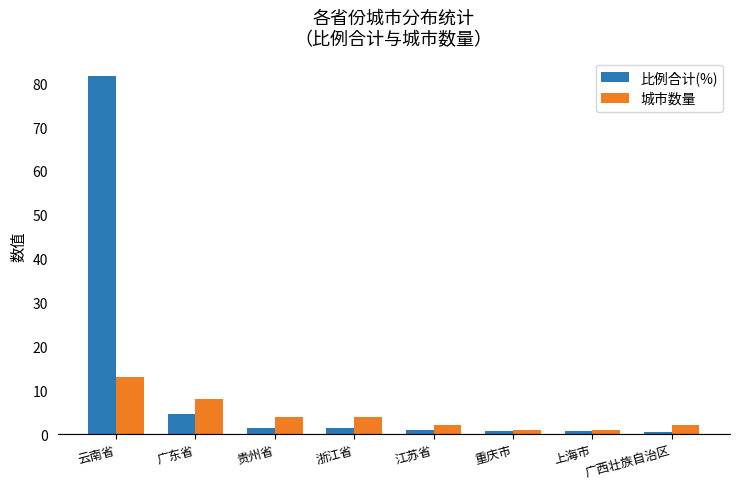

What are all the series names shown in the legend?

比例合计(%), 城市数量